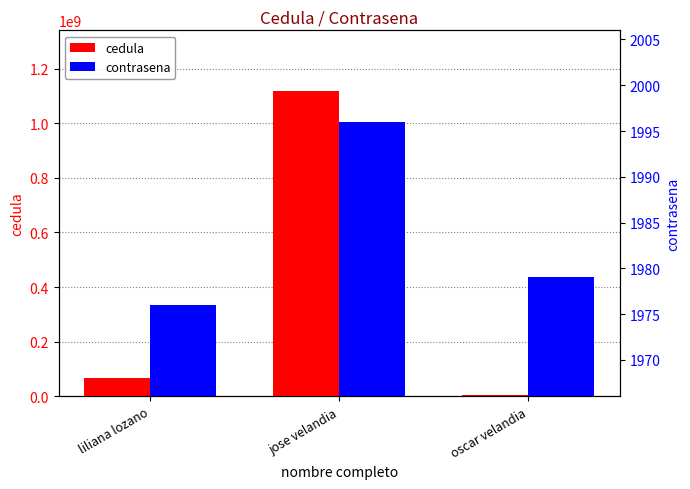

What is the average value of the cedula series?

396561988